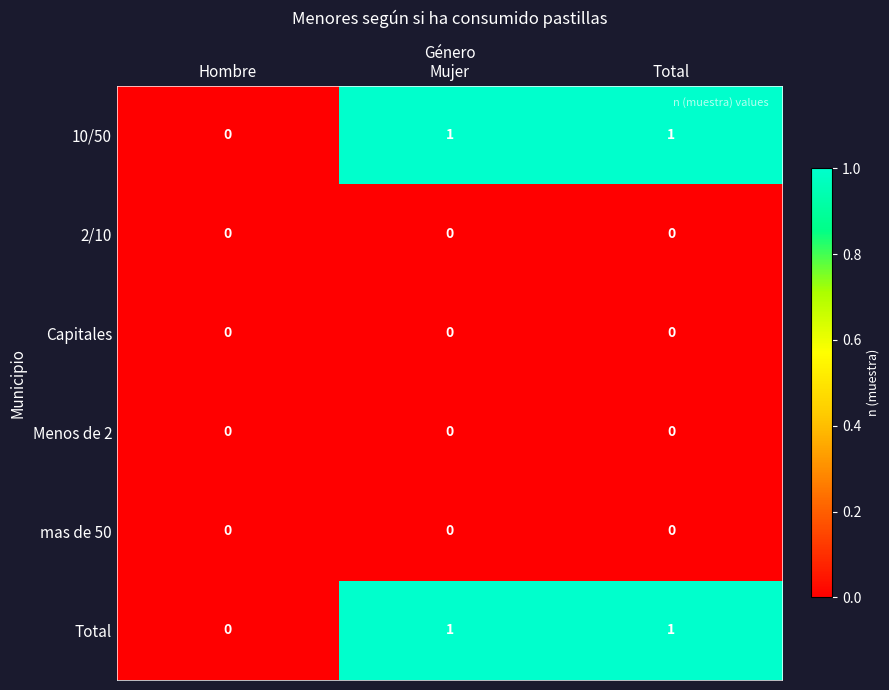

Reading left to right, extract all data points from this chart.

10/50: 0	1	1
2/10: 0	0	0
Capitales: 0	0	0
Menos de 2: 0	0	0
mas de 50: 0	0	0
Total: 0	1	1